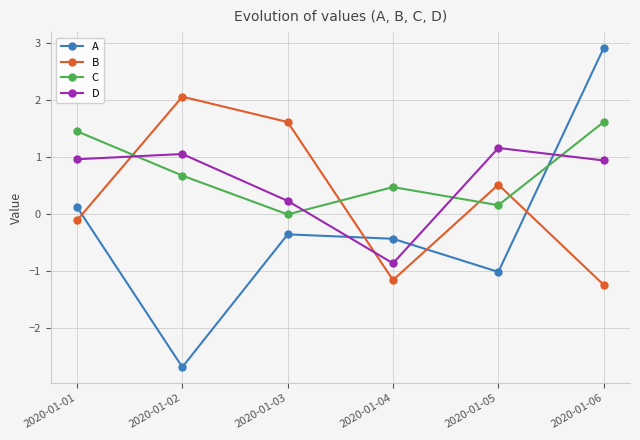

How many intersections are there between B and C?

4